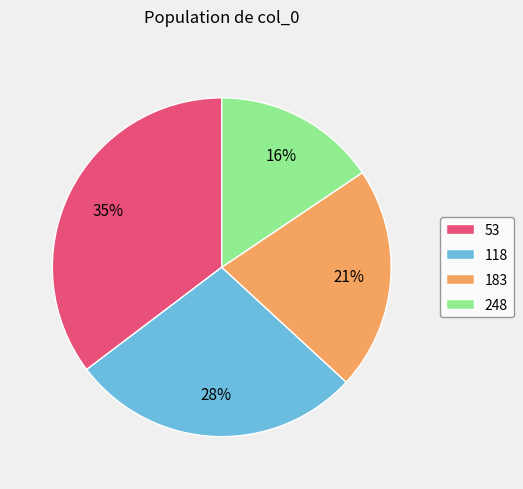

Is there a majority slice in this chart?

No